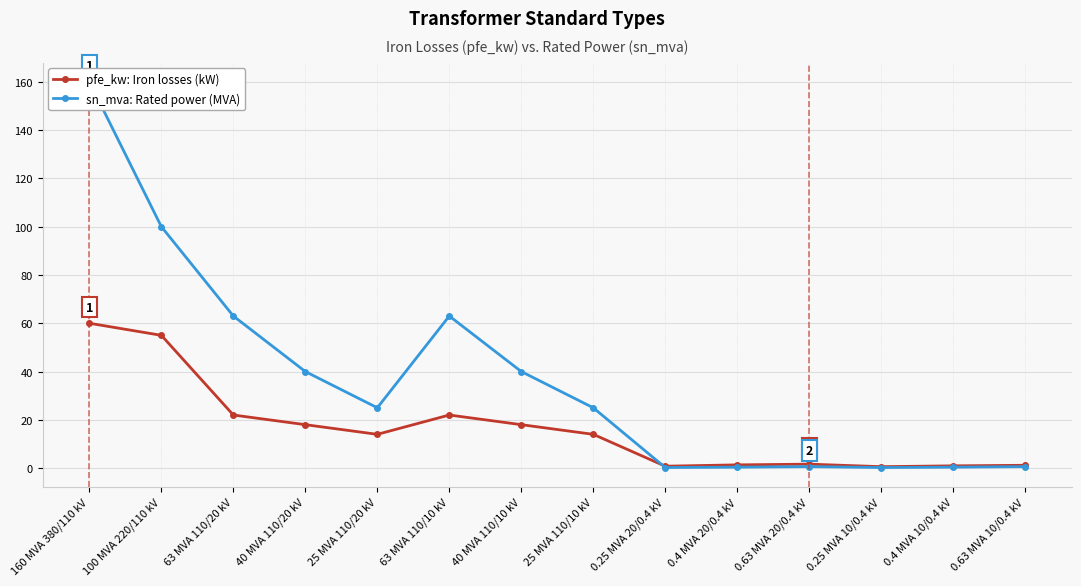

At 40 MVA 110/10 kV, list the series in order from largest to smallest.

sn_mva: Rated power (MVA), pfe_kw: Iron losses (kW)